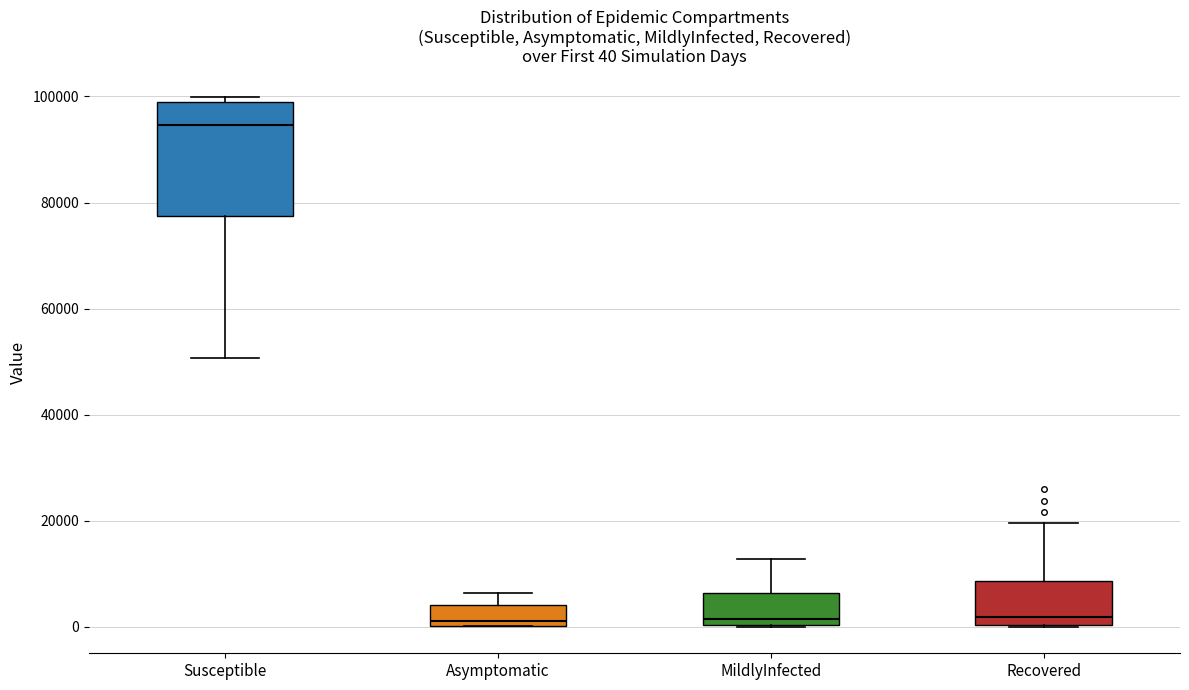

Which box is the tallest, from its lower edge to its upper edge?

Susceptible